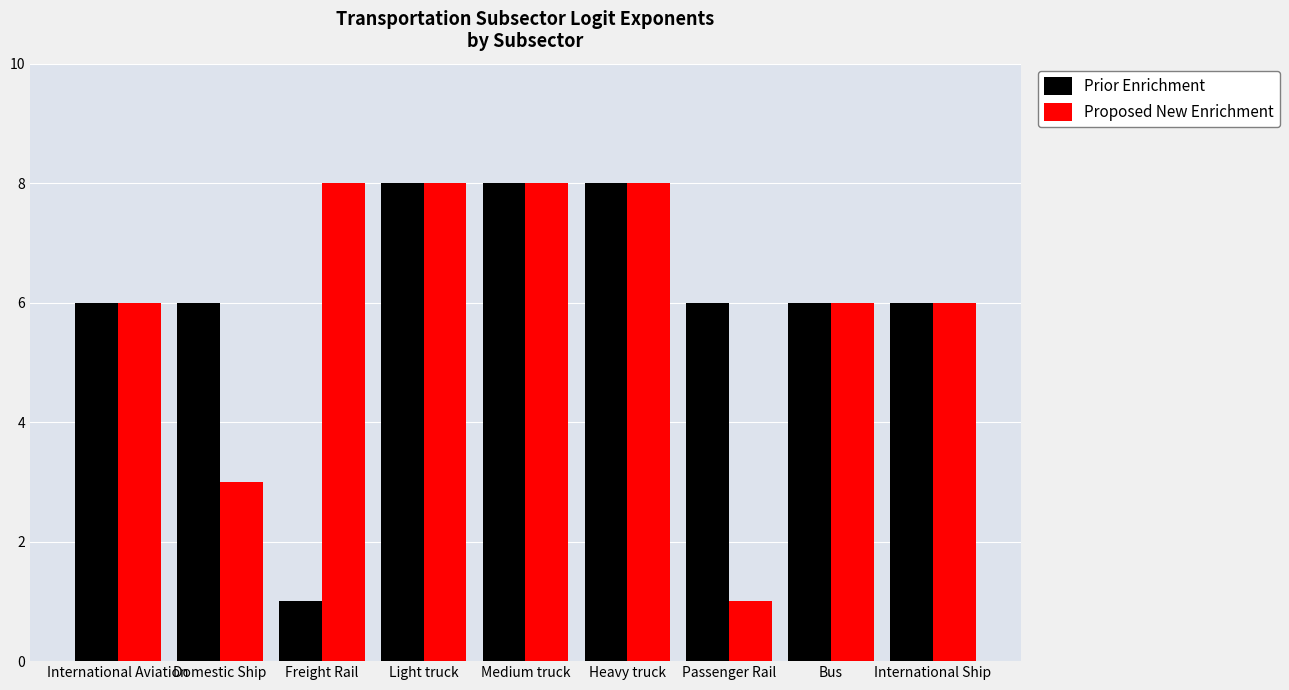

Where is Proposed New Enrichment nearest to the value 4?

Domestic Ship